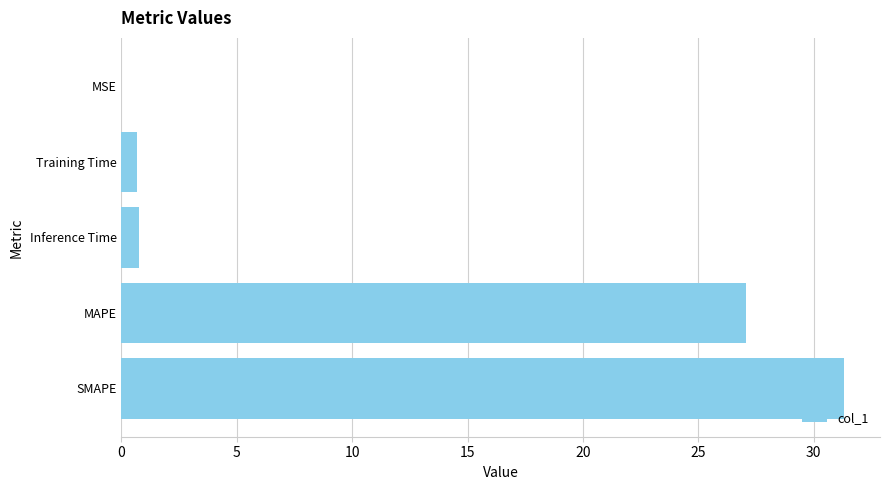

Which category has the highest value across all series?

SMAPE